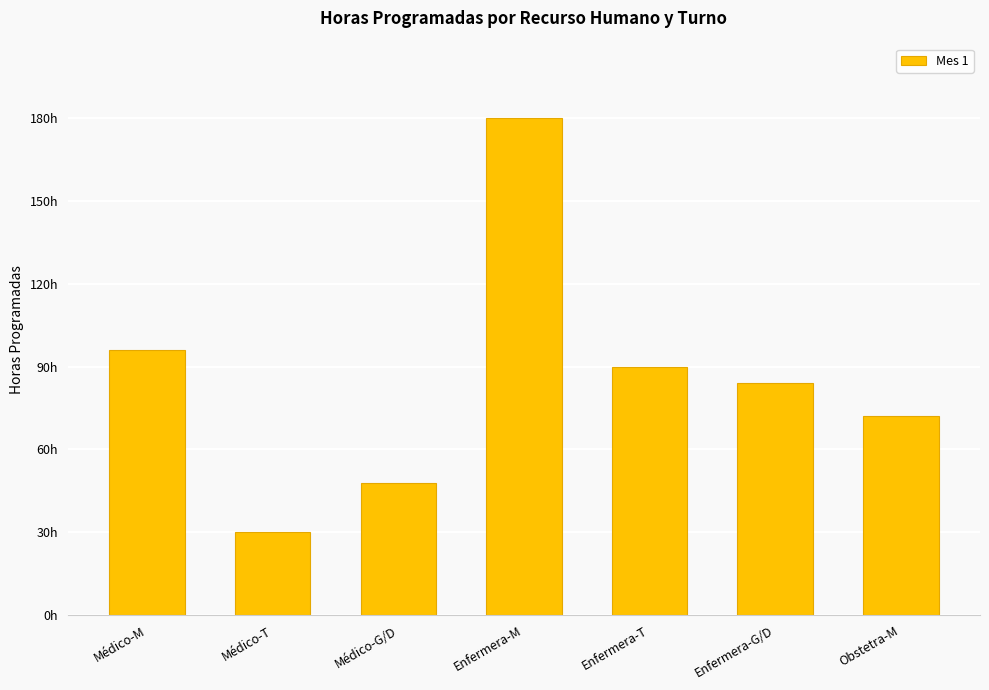

The chart shows a value of 30 at Médico-T. True or false?

True